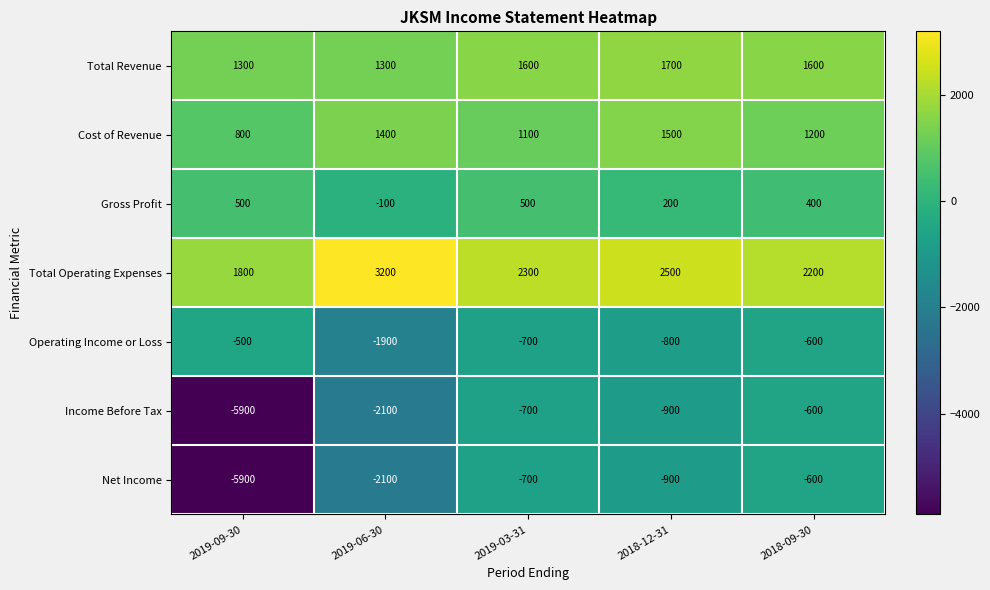

How many data points does each series have?

5